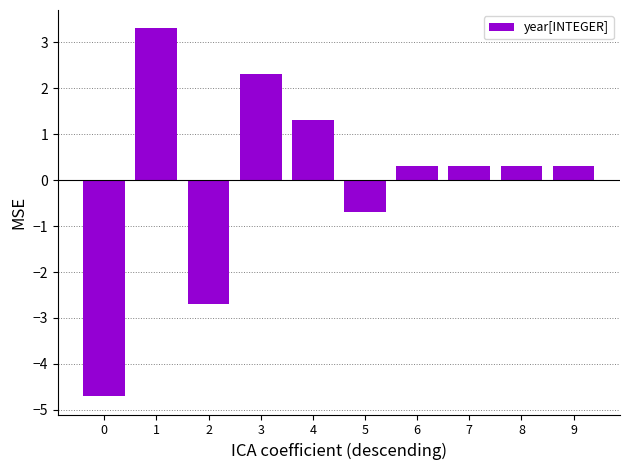

How many series are shown in this chart?

1